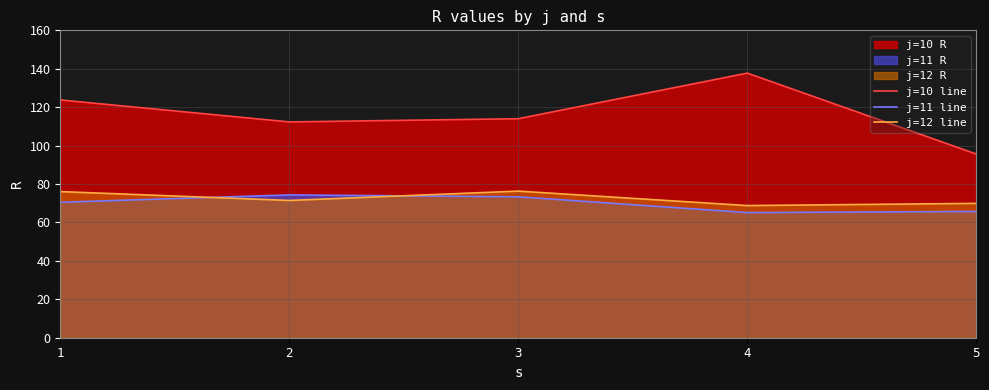

Which category has the highest value across all series?

4